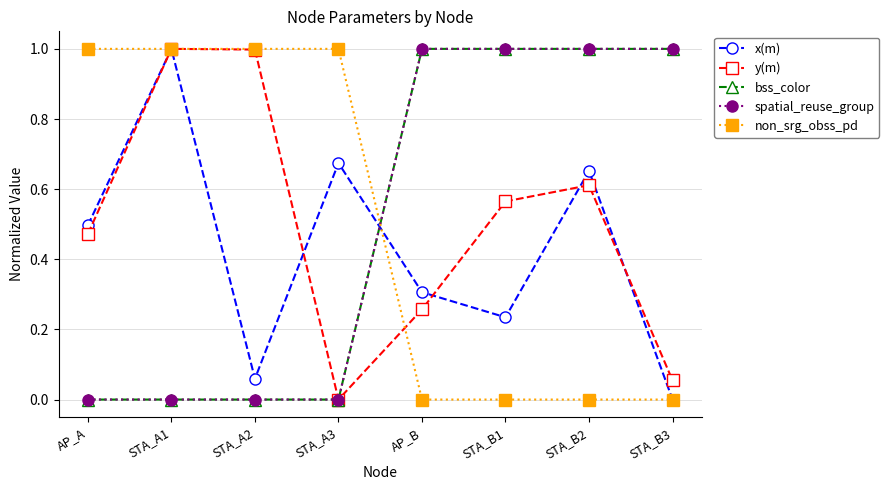

Reading left to right, what are all the values shown in this chart?

x(m): 0.5	1.0	0.1	0.7	0.3	0.2	0.7	0.0
y(m): 0.5	1.0	1.0	0.0	0.3	0.6	0.6	0.1
bss_color: 0.0	0.0	0.0	0.0	1.0	1.0	1.0	1.0
spatial_reuse_group: 0.0	0.0	0.0	0.0	1.0	1.0	1.0	1.0
non_srg_obss_pd: 1.0	1.0	1.0	1.0	0.0	0.0	0.0	0.0